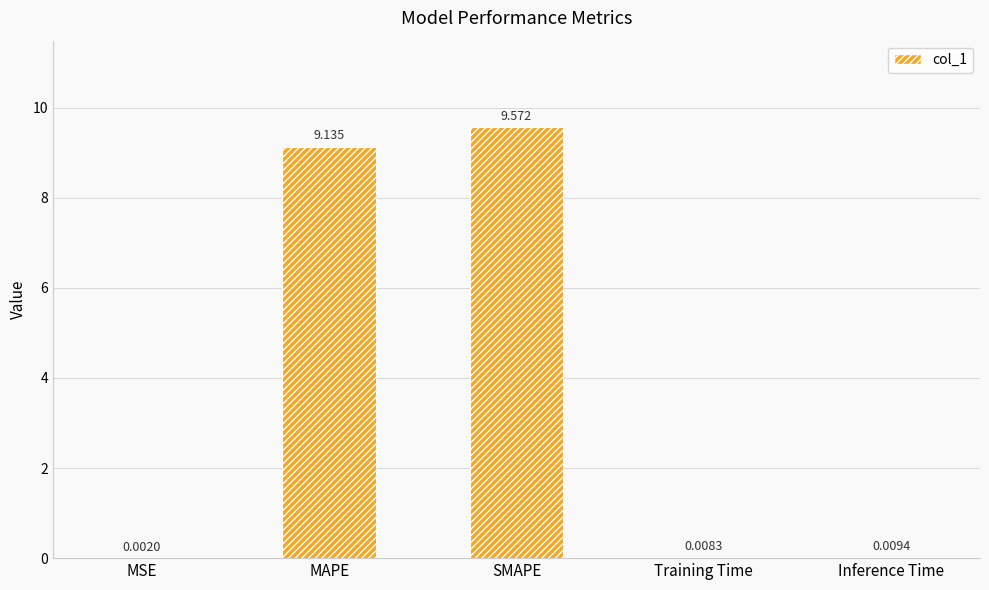

Between Training Time and MSE, which is larger?

Training Time